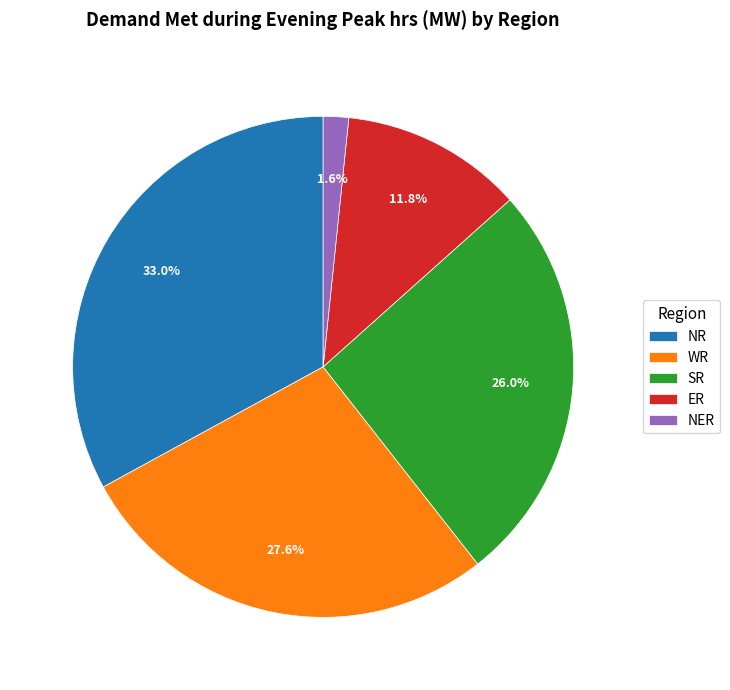

Rank the categories by value from lowest to highest.

NER, ER, SR, WR, NR